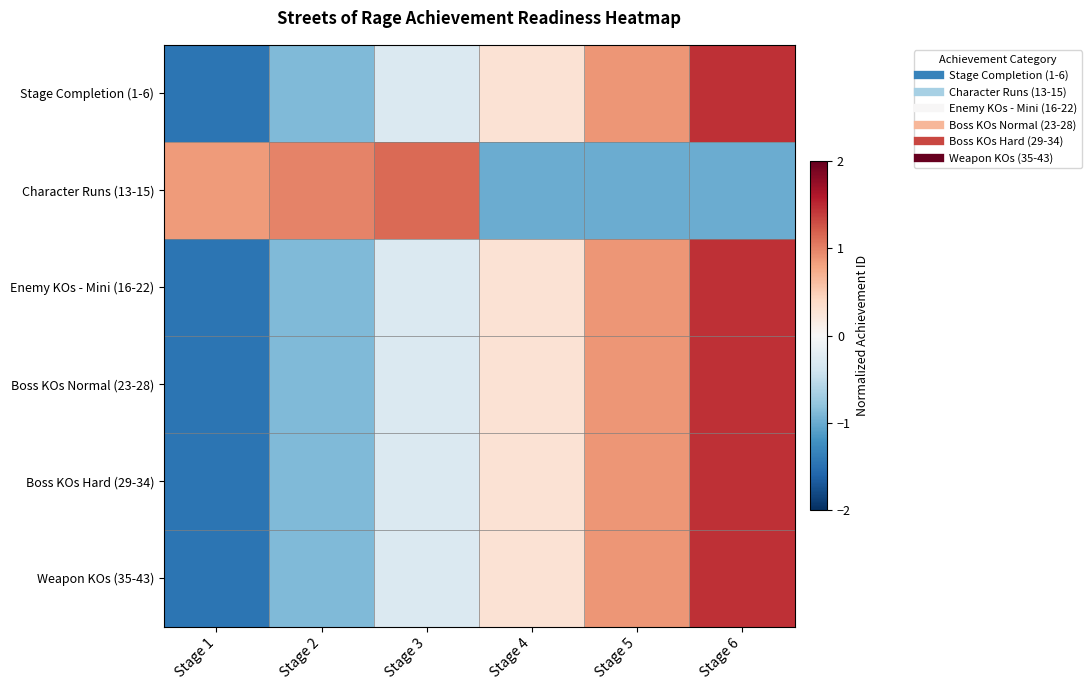

What is the minimum value shown in the chart?

-1.5